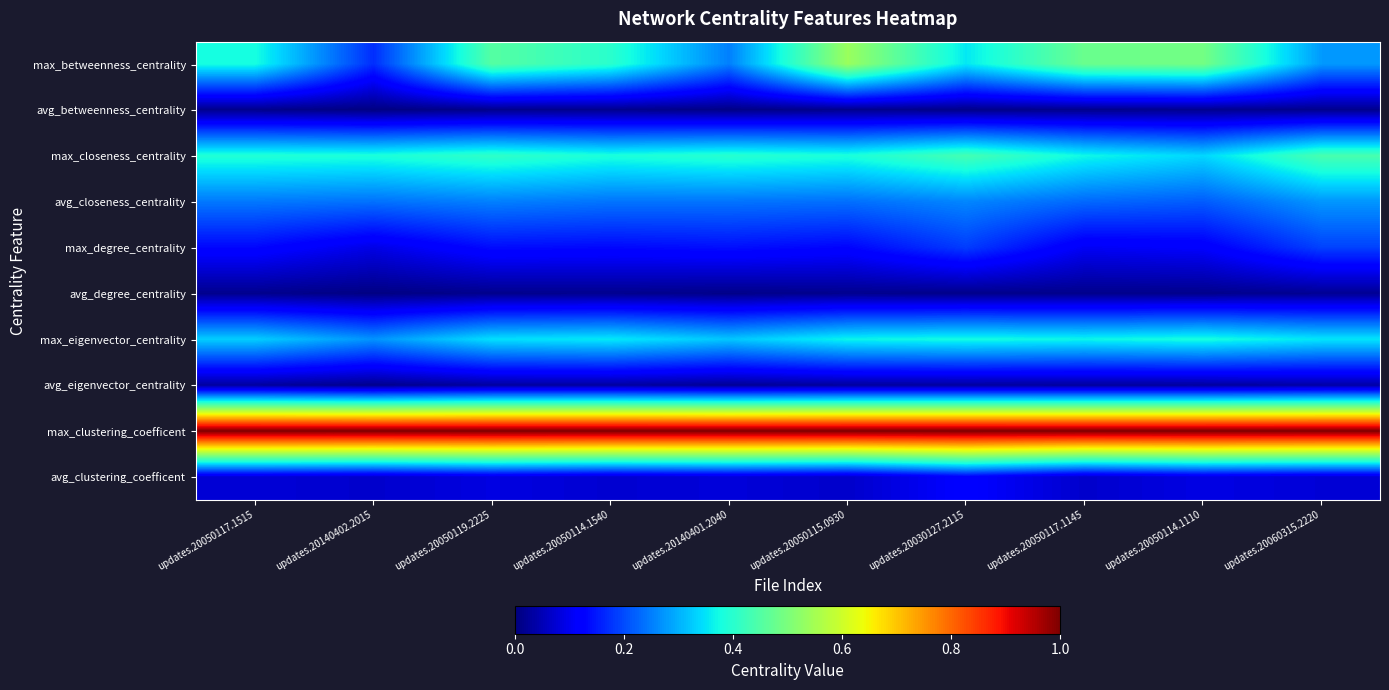

Reading right to left, what are all the values shown in this chart?

max_betweenness_centrality: updates.20060315.2220=0.3	updates.20050114.1110=0.5	updates.20050117.1145=0.5	updates.20030127.2115=0.4	updates.20050115.0930=0.5	updates.20140401.2040=0.3	updates.20050114.1540=0.4	updates.20050119.2225=0.5	updates.20140402.2015=0.2	updates.20050117.1515=0.4
avg_betweenness_centrality: updates.20060315.2220=0.0	updates.20050114.1110=0.0	updates.20050117.1145=0.0	updates.20030127.2115=0.0	updates.20050115.0930=0.0	updates.20140401.2040=0.0	updates.20050114.1540=0.0	updates.20050119.2225=0.0	updates.20140402.2015=0.0	updates.20050117.1515=0.0
max_closeness_centrality: updates.20060315.2220=0.4	updates.20050114.1110=0.3	updates.20050117.1145=0.4	updates.20030127.2115=0.4	updates.20050115.0930=0.4	updates.20140401.2040=0.4	updates.20050114.1540=0.4	updates.20050119.2225=0.4	updates.20140402.2015=0.4	updates.20050117.1515=0.4
avg_closeness_centrality: updates.20060315.2220=0.3	updates.20050114.1110=0.2	updates.20050117.1145=0.2	updates.20030127.2115=0.3	updates.20050115.0930=0.2	updates.20140401.2040=0.2	updates.20050114.1540=0.2	updates.20050119.2225=0.3	updates.20140402.2015=0.2	updates.20050117.1515=0.2
max_degree_centrality: updates.20060315.2220=0.2	updates.20050114.1110=0.1	updates.20050117.1145=0.1	updates.20030127.2115=0.2	updates.20050115.0930=0.1	updates.20140401.2040=0.1	updates.20050114.1540=0.1	updates.20050119.2225=0.1	updates.20140402.2015=0.1	updates.20050117.1515=0.1
avg_degree_centrality: updates.20060315.2220=0.0	updates.20050114.1110=0.0	updates.20050117.1145=0.0	updates.20030127.2115=0.0	updates.20050115.0930=0.0	updates.20140401.2040=0.0	updates.20050114.1540=0.0	updates.20050119.2225=0.0	updates.20140402.2015=0.0	updates.20050117.1515=0.0
max_eigenvector_centrality: updates.20060315.2220=0.4	updates.20050114.1110=0.4	updates.20050117.1145=0.4	updates.20030127.2115=0.4	updates.20050115.0930=0.4	updates.20140401.2040=0.3	updates.20050114.1540=0.4	updates.20050119.2225=0.3	updates.20140402.2015=0.3	updates.20050117.1515=0.3
avg_eigenvector_centrality: updates.20060315.2220=0.0	updates.20050114.1110=0.0	updates.20050117.1145=0.0	updates.20030127.2115=0.0	updates.20050115.0930=0.0	updates.20140401.2040=0.0	updates.20050114.1540=0.0	updates.20050119.2225=0.0	updates.20140402.2015=0.0	updates.20050117.1515=0.0
max_clustering_coefficent: updates.20060315.2220=1.0	updates.20050114.1110=1.0	updates.20050117.1145=1.0	updates.20030127.2115=1.0	updates.20050115.0930=1.0	updates.20140401.2040=1.0	updates.20050114.1540=1.0	updates.20050119.2225=1.0	updates.20140402.2015=1.0	updates.20050117.1515=1.0
avg_clustering_coefficent: updates.20060315.2220=0.1	updates.20050114.1110=0.1	updates.20050117.1145=0.1	updates.20030127.2115=0.1	updates.20050115.0930=0.1	updates.20140401.2040=0.1	updates.20050114.1540=0.1	updates.20050119.2225=0.1	updates.20140402.2015=0.1	updates.20050117.1515=0.1